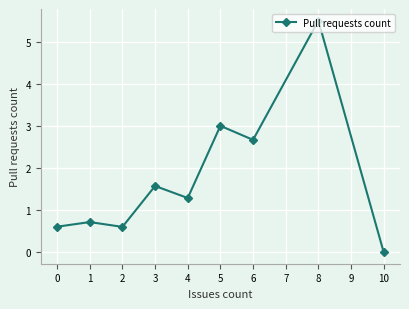

What is the sum of all values?

15.9